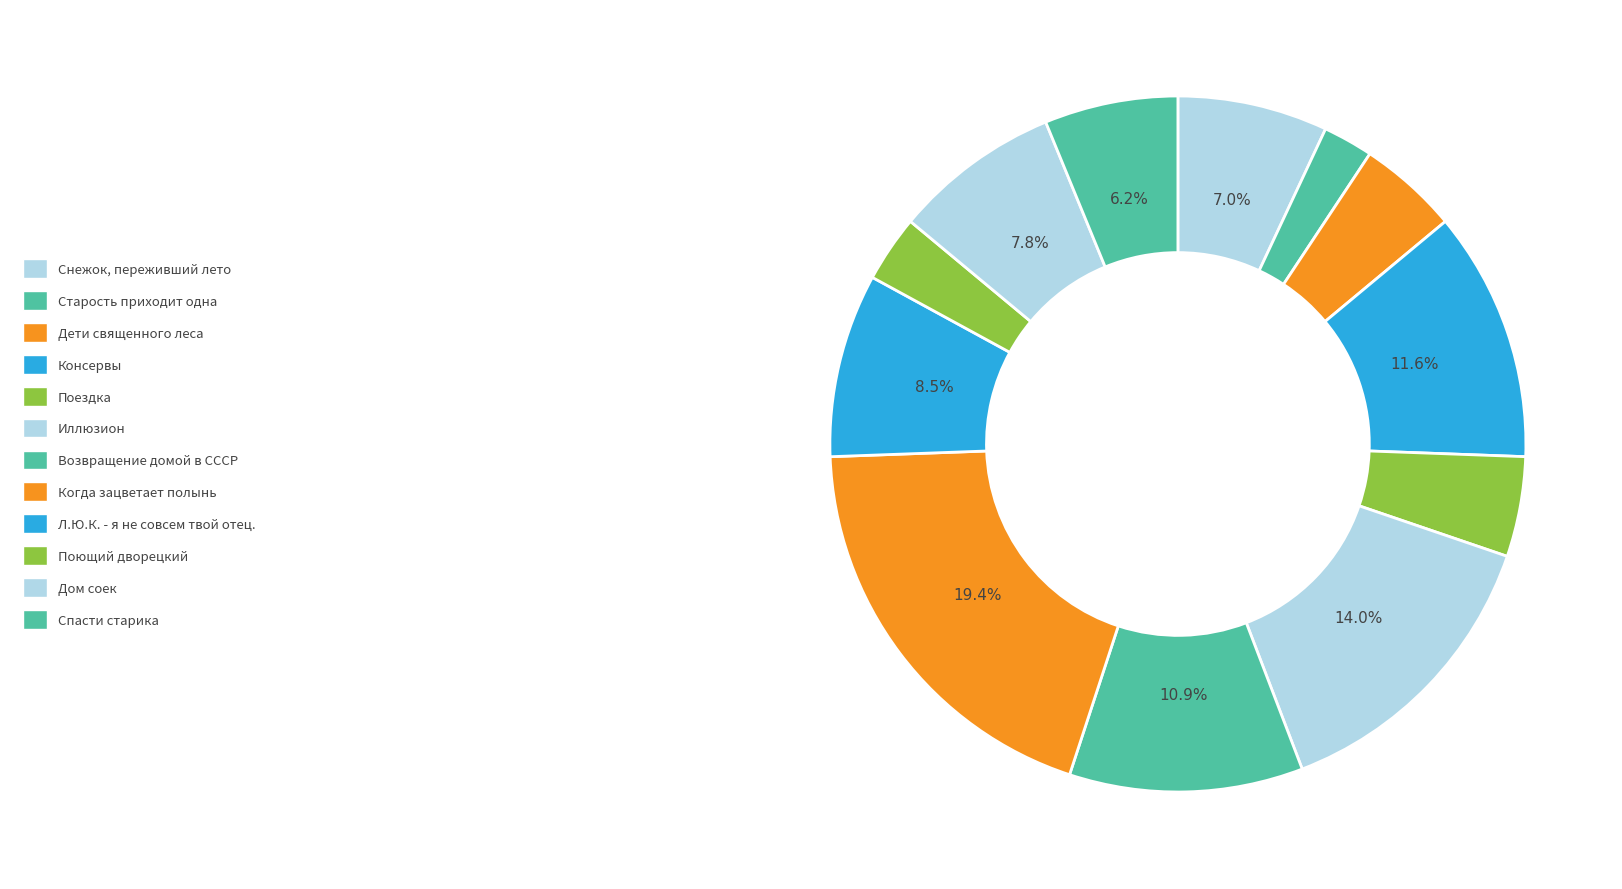

What is the largest slice in the pie chart?

Когда зацветает полынь